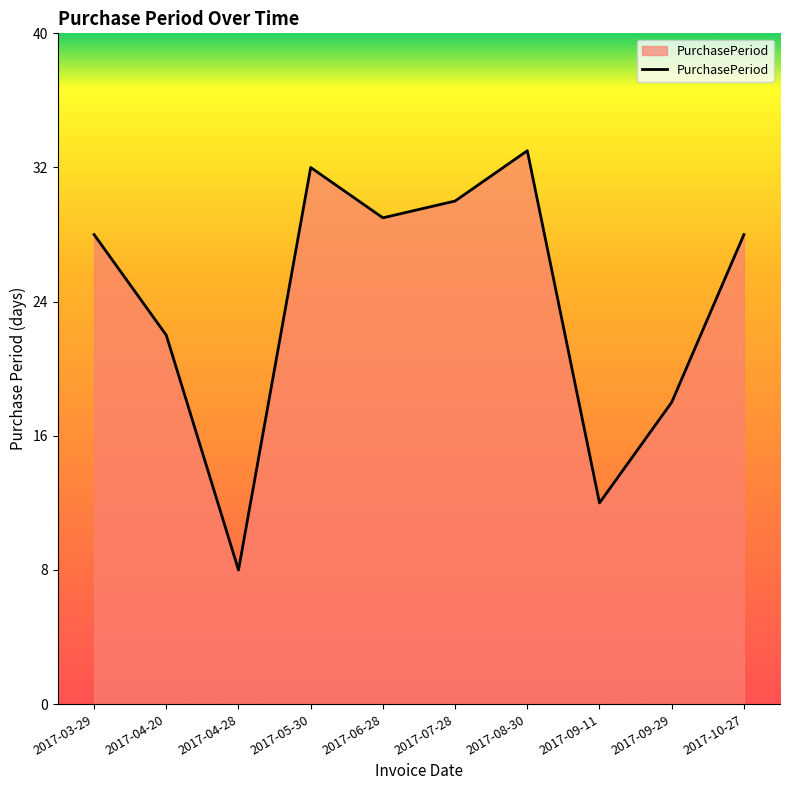

What value does the data have at 2017-03-29, to the nearest 5?

30